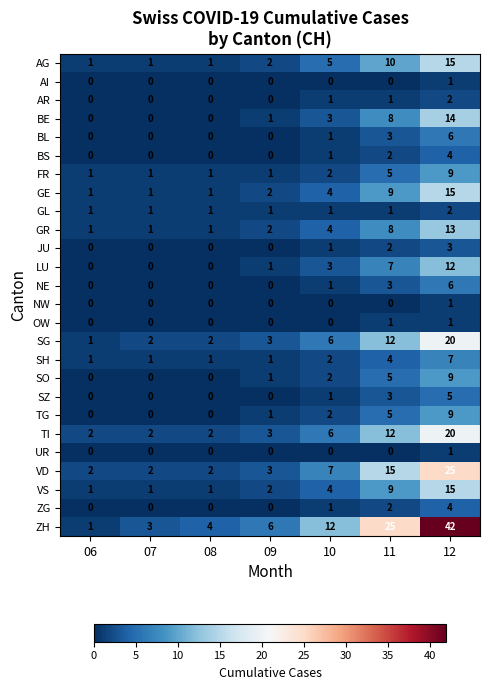

Where is TG nearest to the value 4?

11